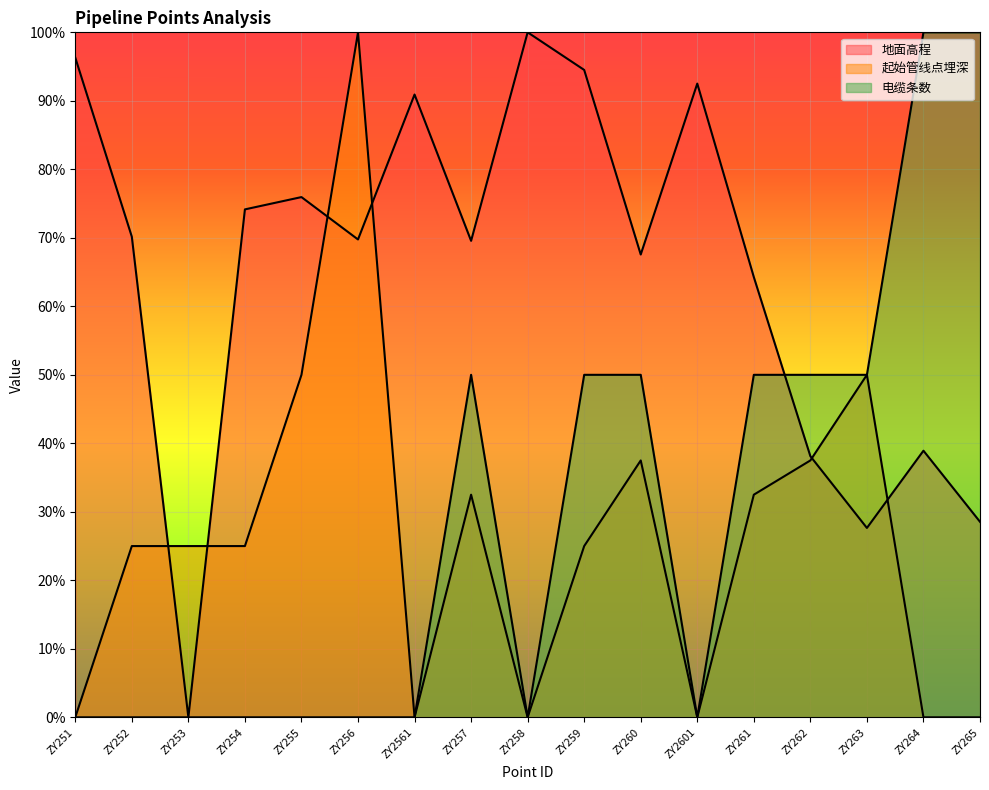

Where is the first local minimum for 起始管线点埋深?

ZY2561